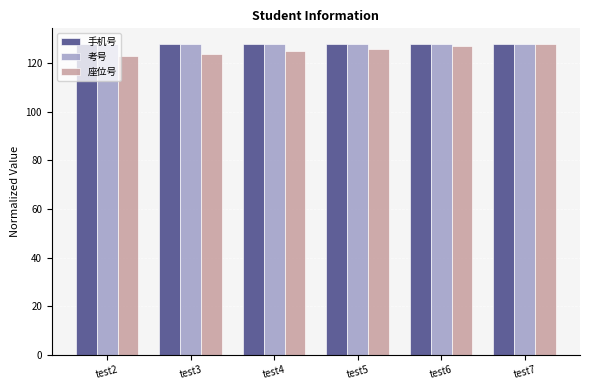

What is the total value across all series at test5?

382.0